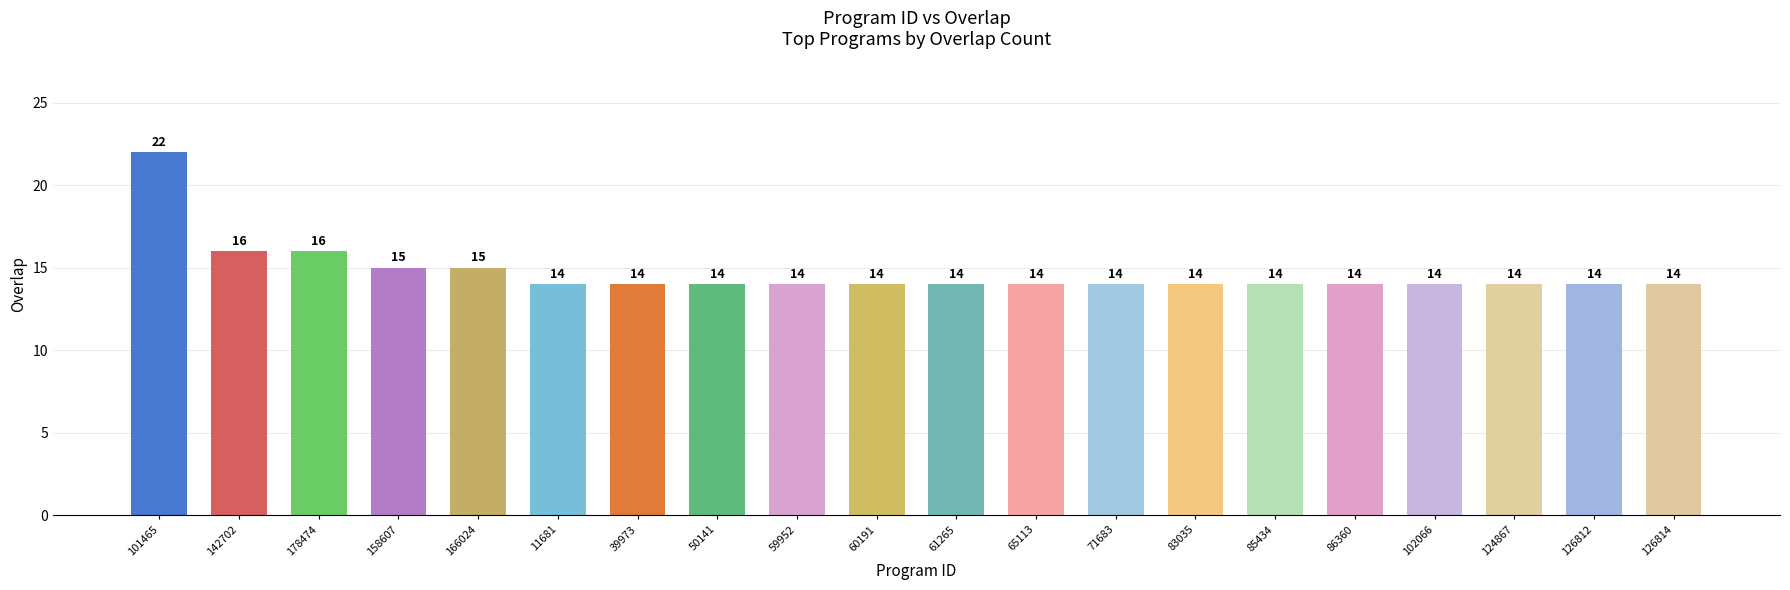

How many categories are shown in the chart?

20